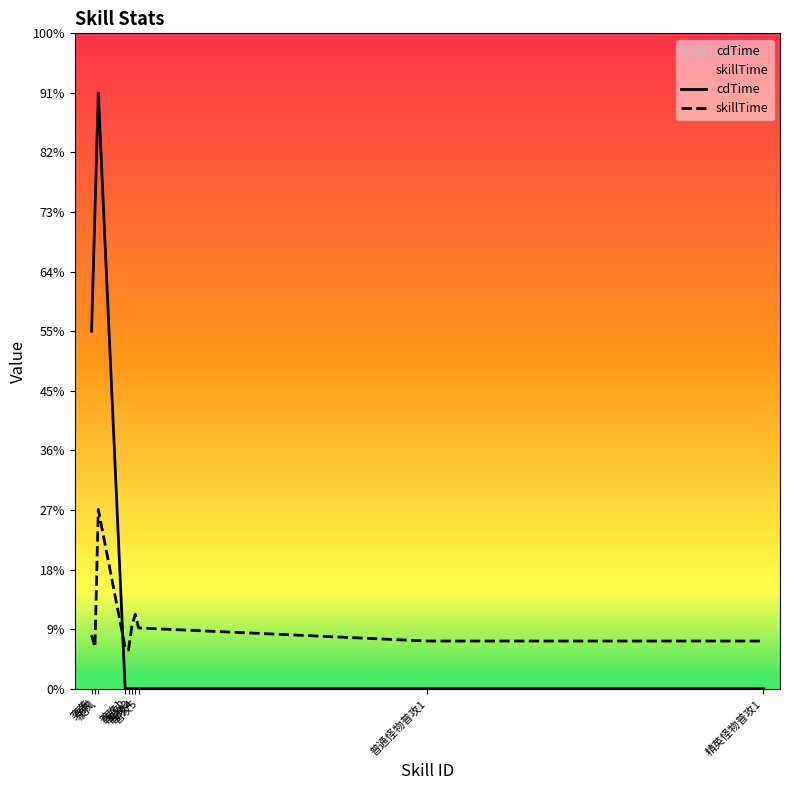

Is the value of cdTime at 突袭 greater than the value of skillTime at 旋风?

Yes